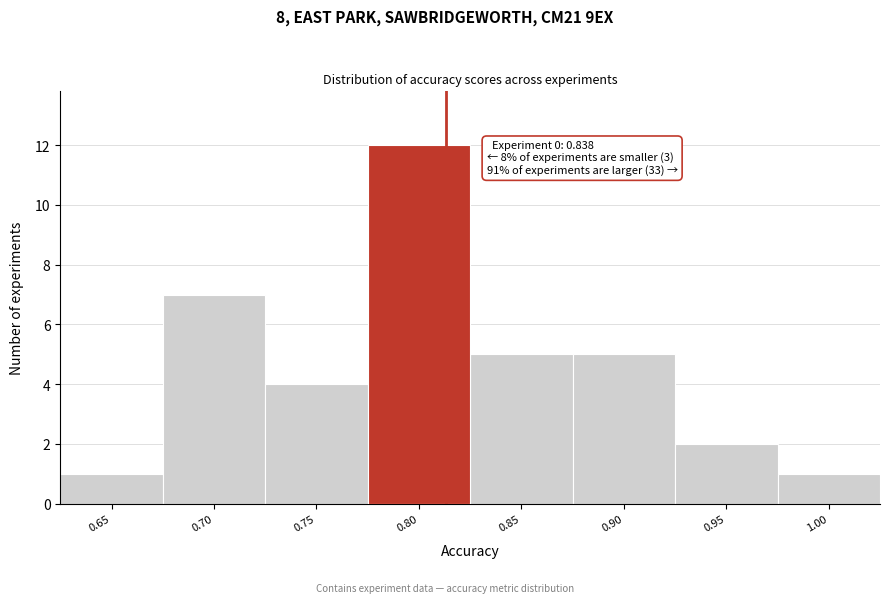

Reading left to right, what are all the values shown in this chart?

0.65=1	0.70=7	0.75=4	0.80=12	0.85=5	0.90=5	0.95=2	1.00=1